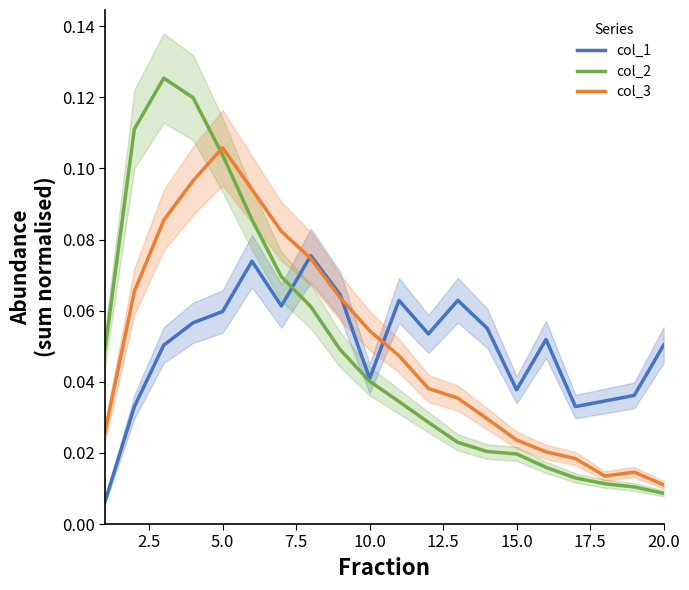

Does the chart have visible grid lines?

No